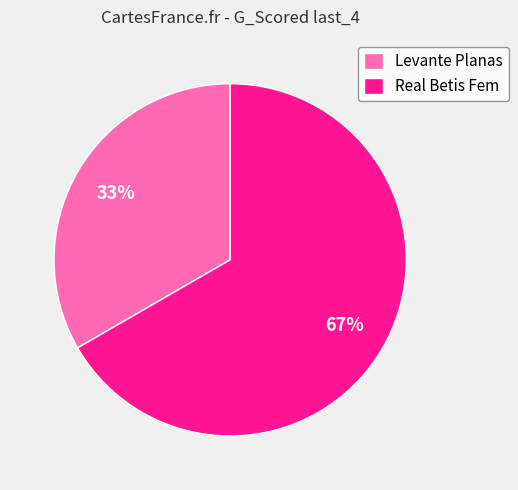

Which has a higher value, Real Betis Fem or Levante Planas?

Real Betis Fem